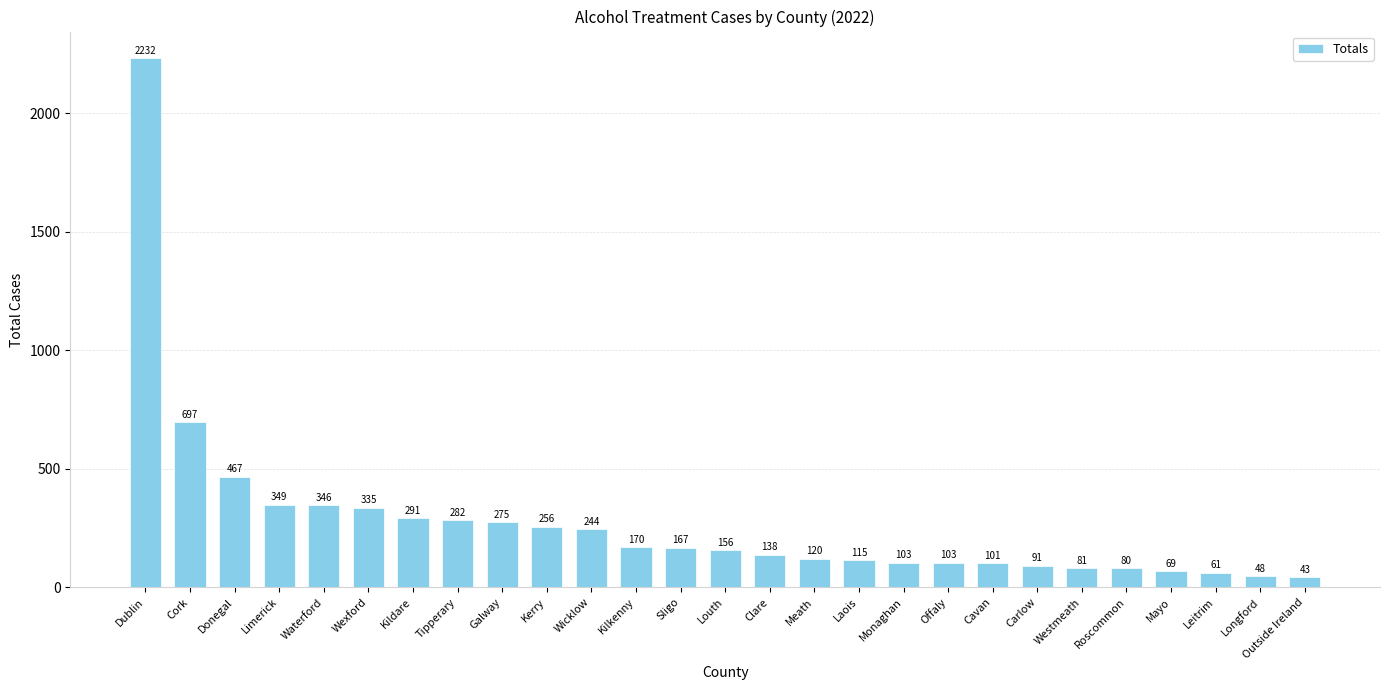

Are the bars horizontal?

No